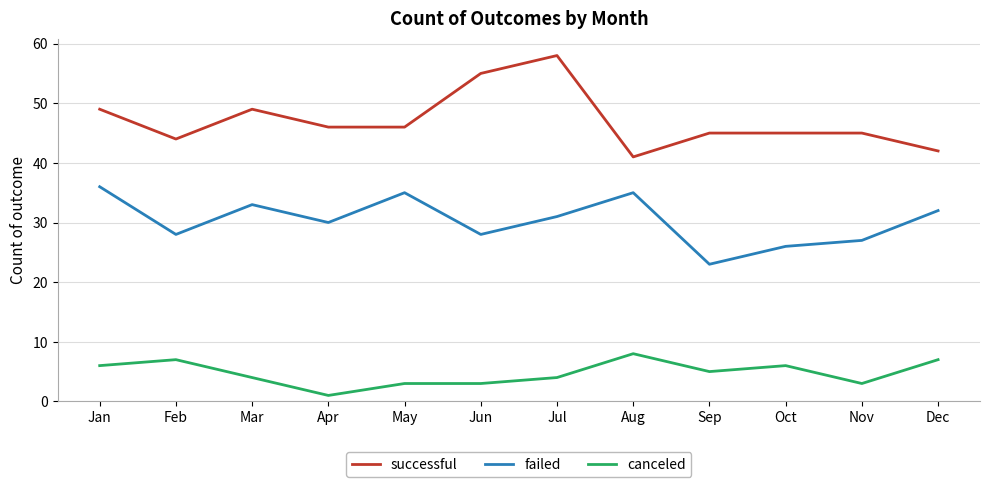

At how many categories does at least one series exceed 57?

1